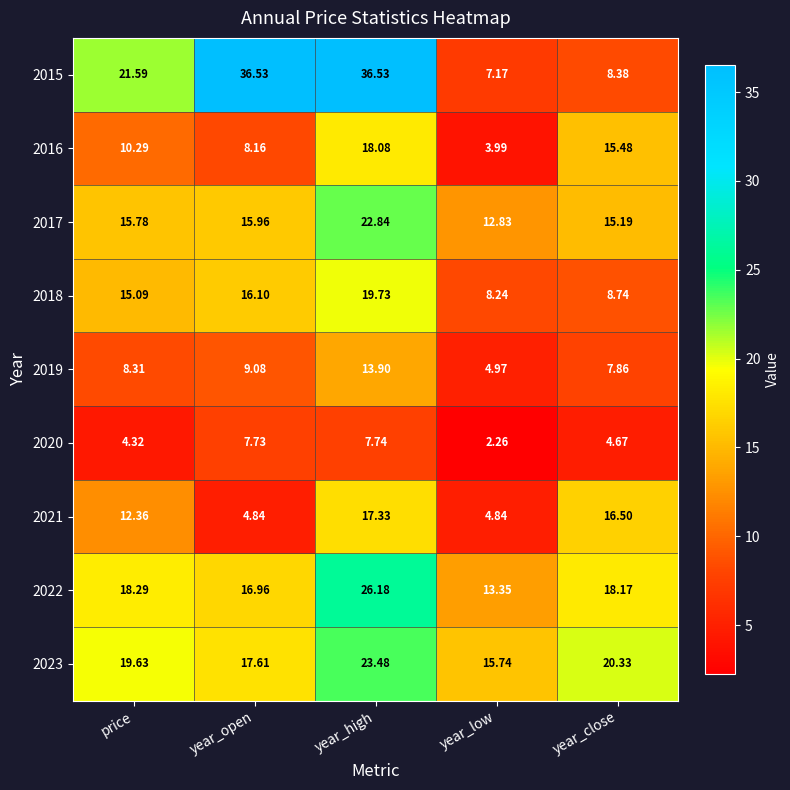

Which series has the largest total across all categories?

2015